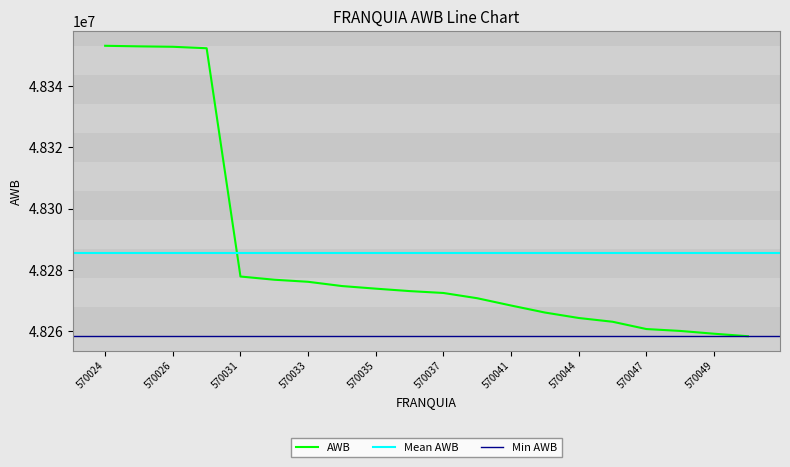

The chart shows a value of 79655233 at 570039. True or false?

False